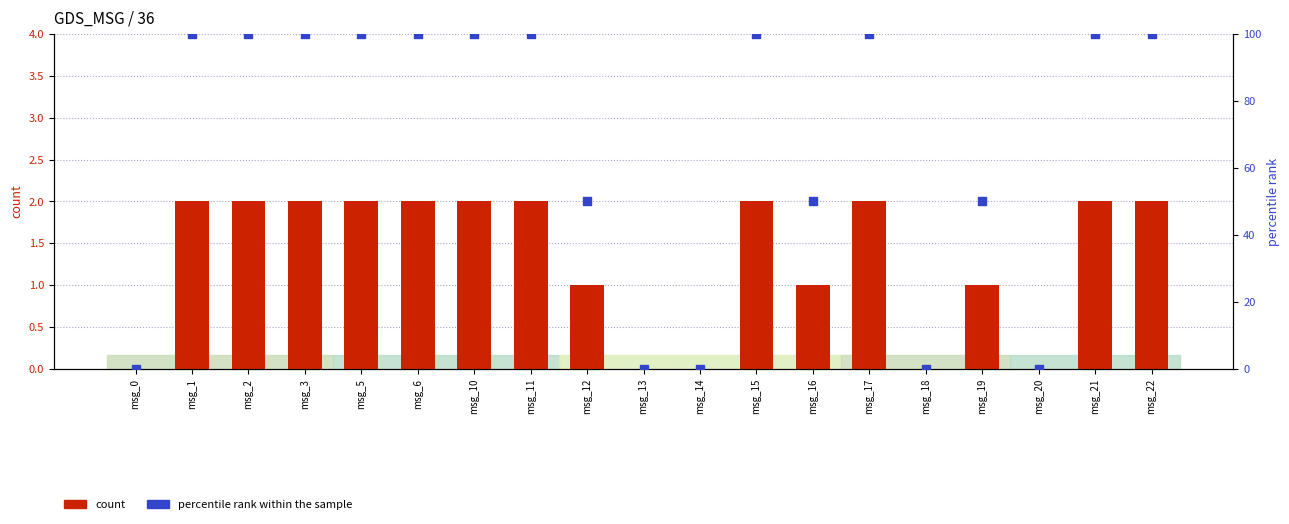

At which category is the sum across all series the highest?

msg_1